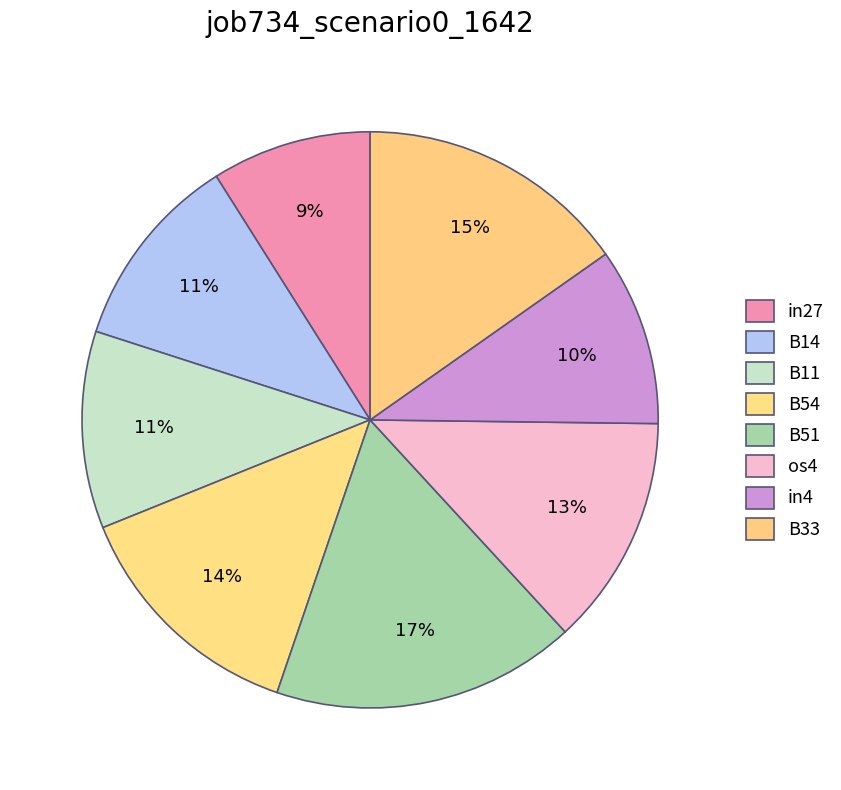

Count the number of slices in the pie.

8